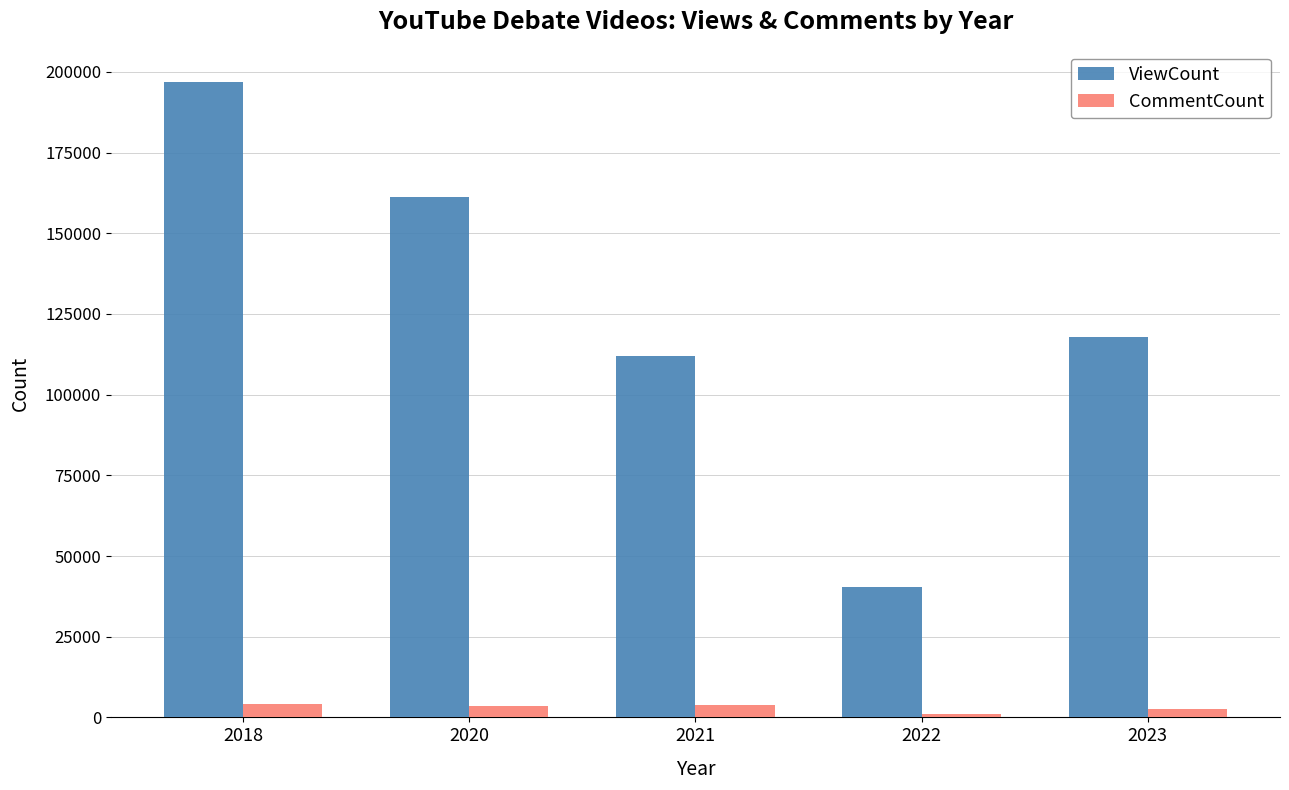

What is the sum of all CommentCount values?

15013